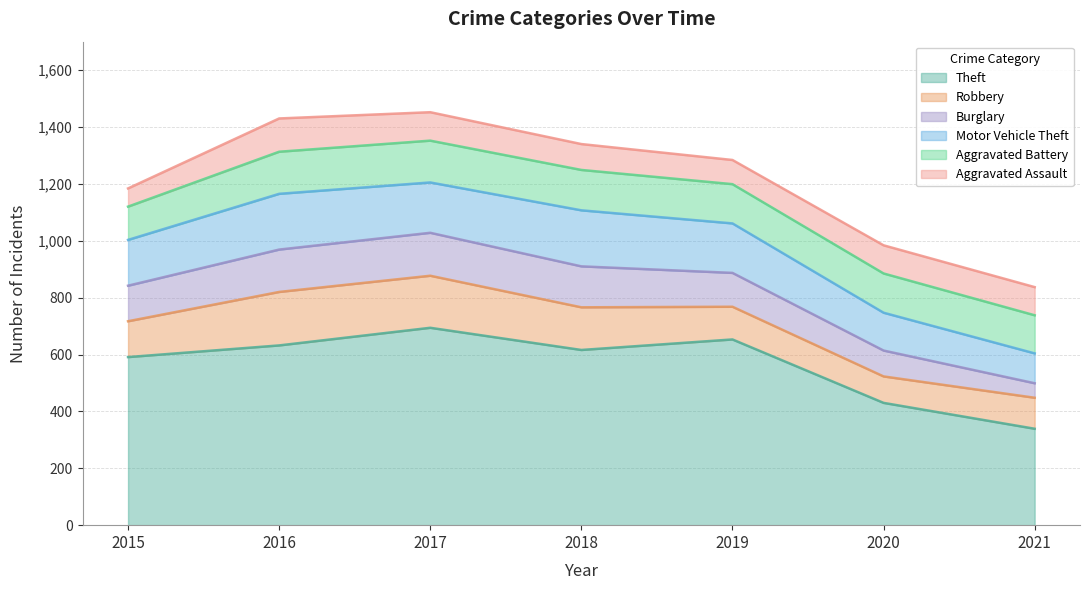

How many values in the Burglary series exceed 125?

3